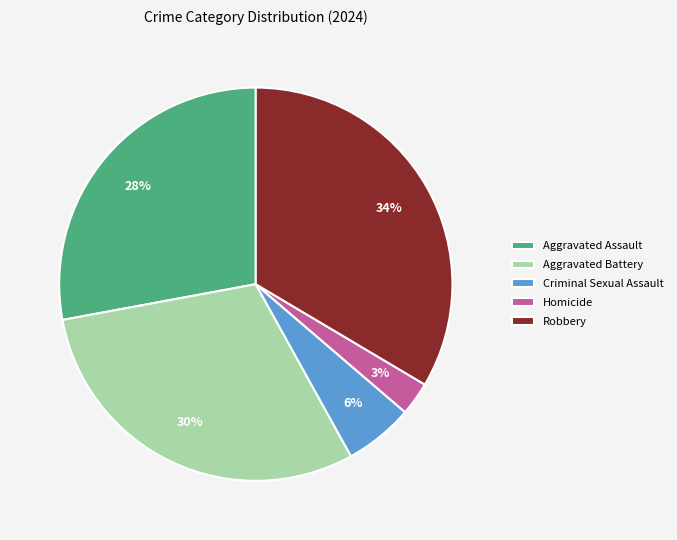

Does Criminal Sexual Assault account for over 50% of the chart?

No